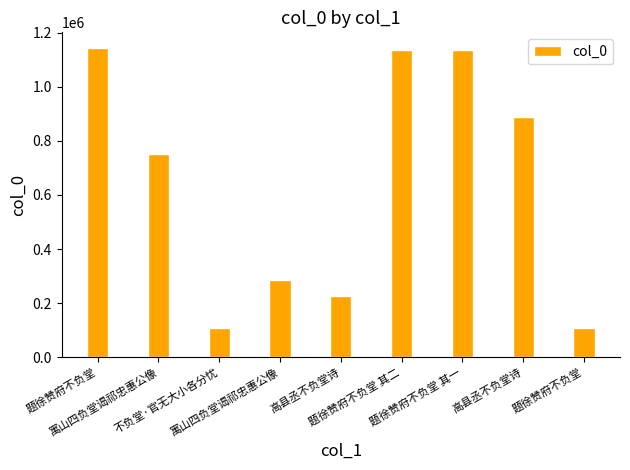

Where does the data first go above 752079?

题徐赞府不负堂